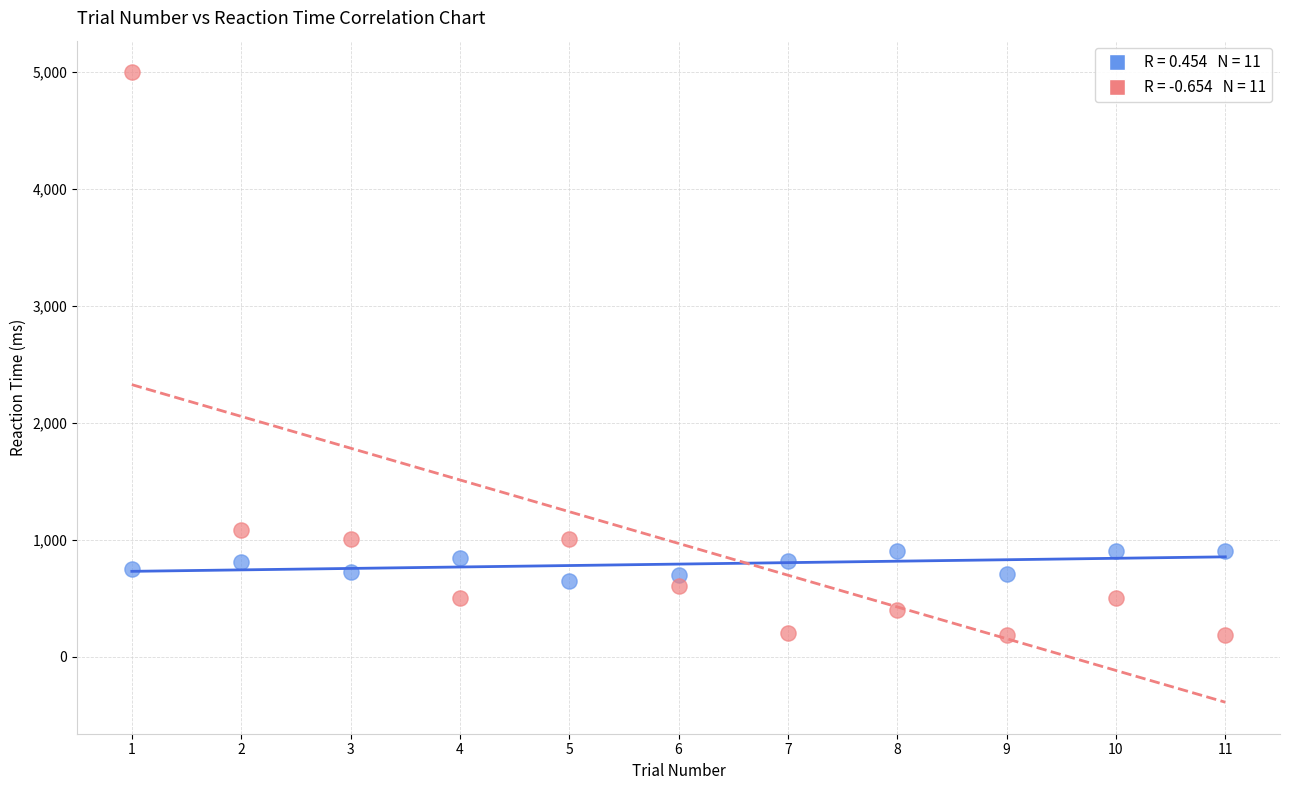

Across all data points, what is the range of Y values (max minus min)?

4815.8